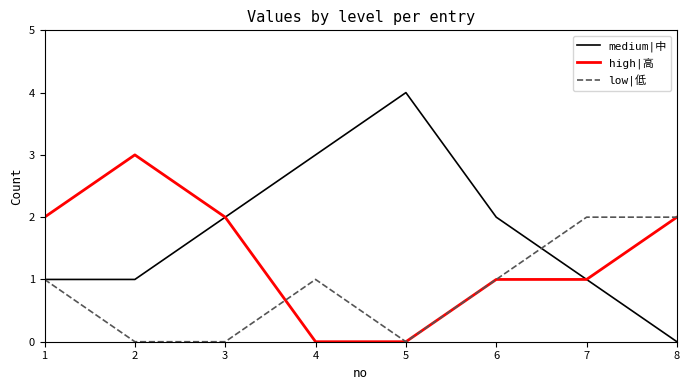

What is the total value across all series at 8?

4